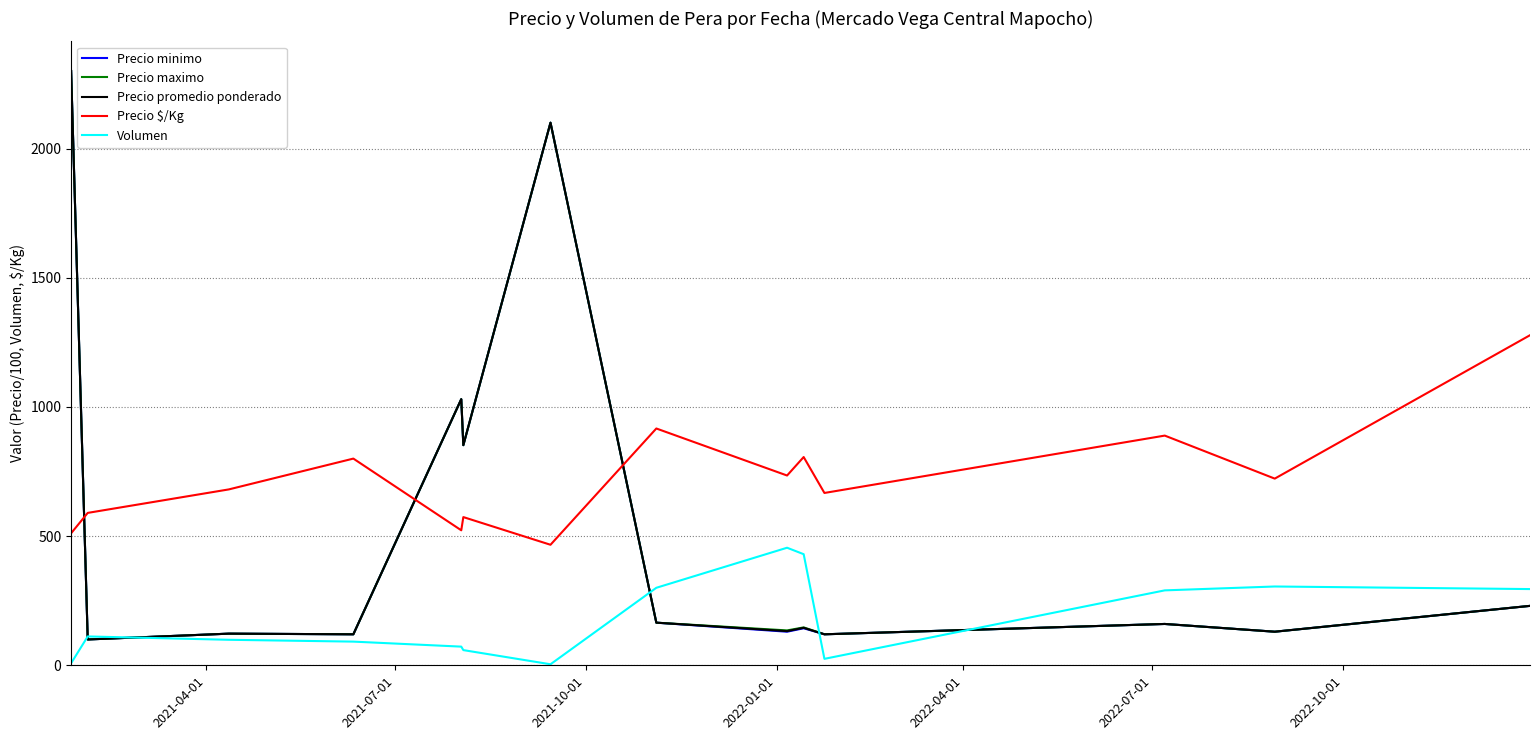

How many intersections are there between Precio $/Kg and Precio promedio ponderado?

3